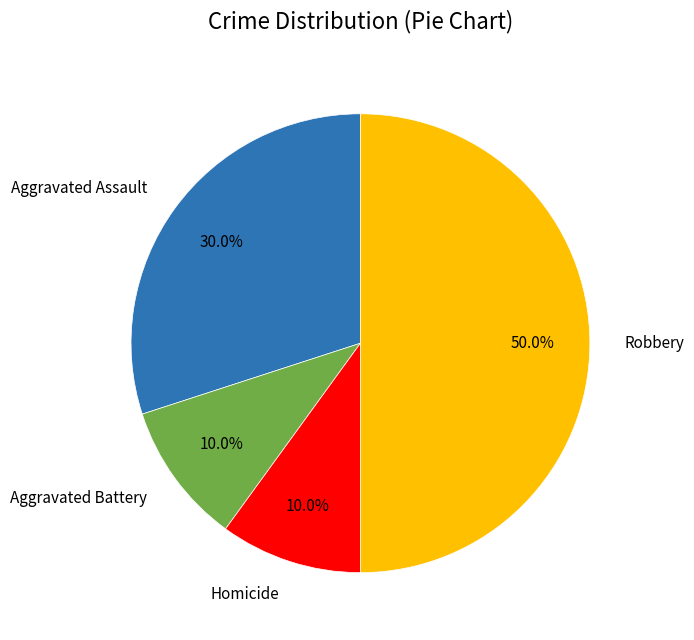

Does Aggravated Battery represent more than half of the total?

No